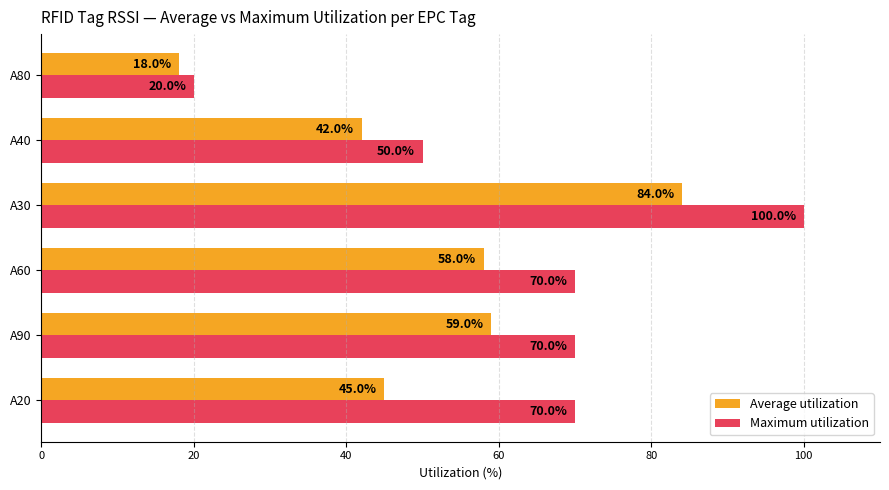

Between A90 and A40, which series saw the biggest shift?

Maximum utilization